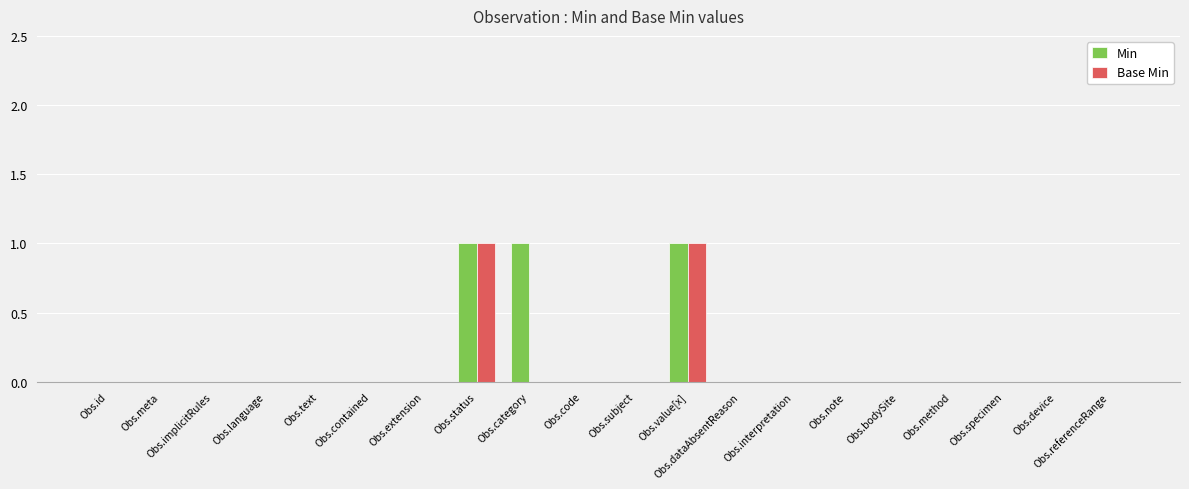

Is the value of Min at Obs.status greater than the value of Base Min at Obs.method?

Yes